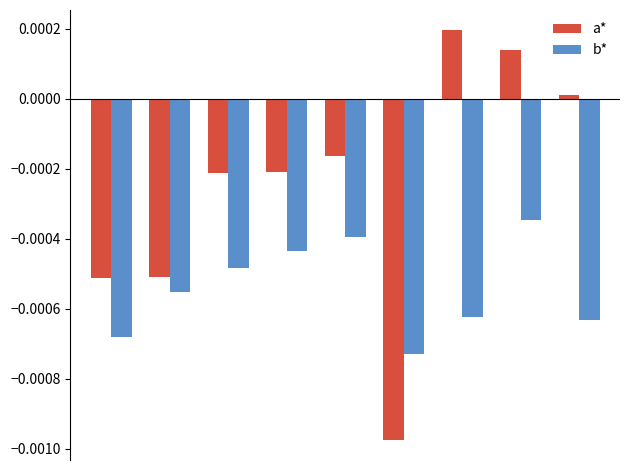

List the series in order of their peak value, lowest first.

b*, a*